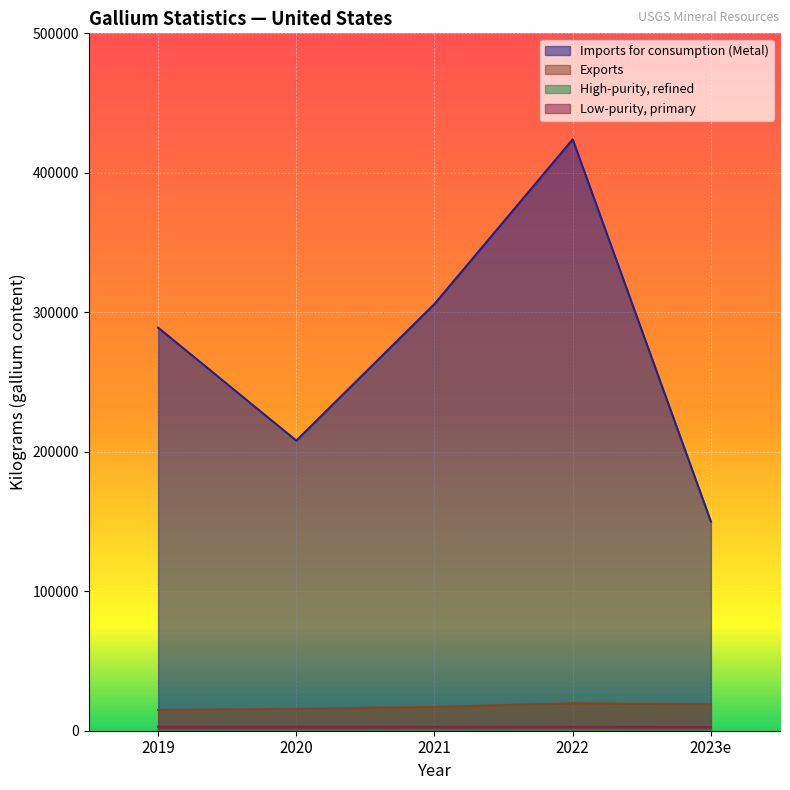

How many data points in Exports are less than 17100?

2